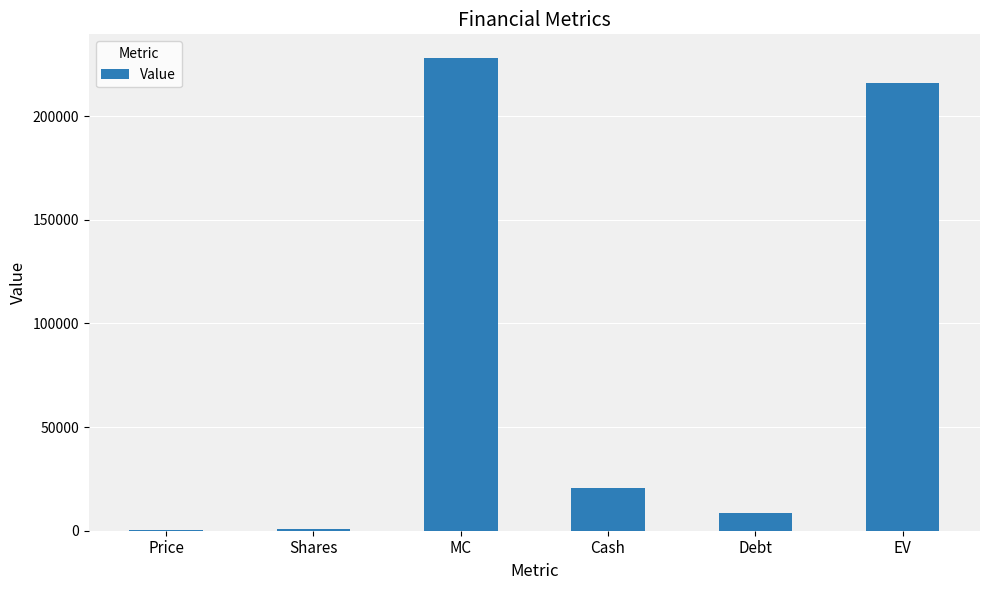

What is the sum of all values?

474059